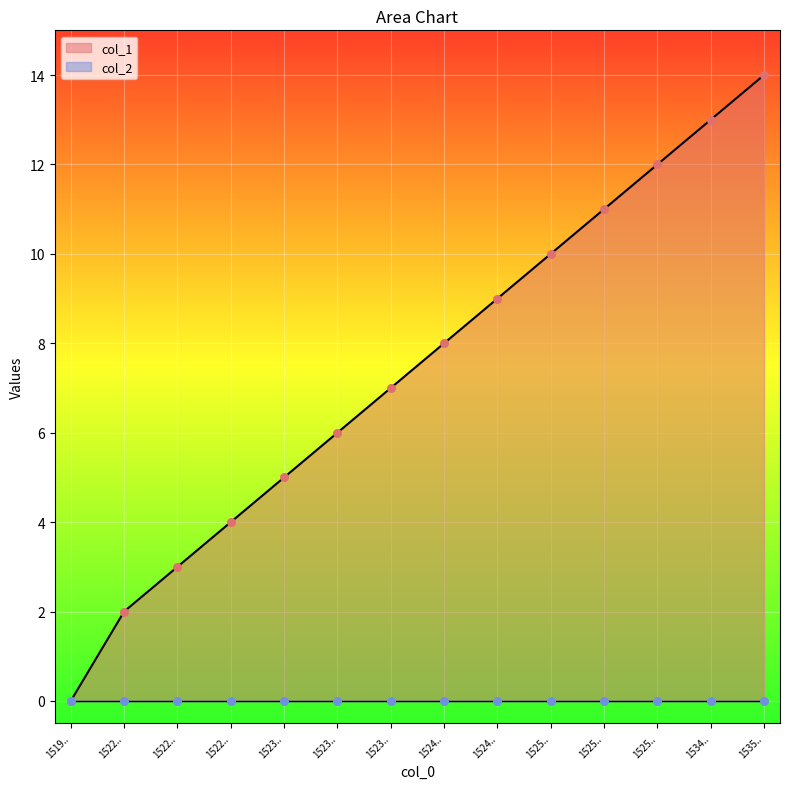

Which has a higher value, 1519.. or 1522..?

1522..